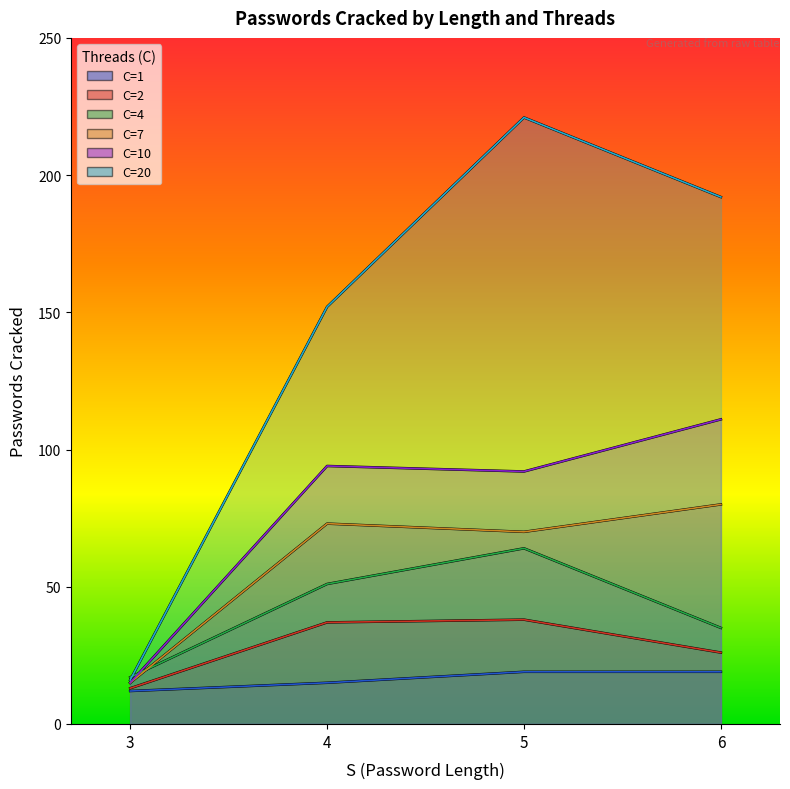

How many series are shown in this chart?

6